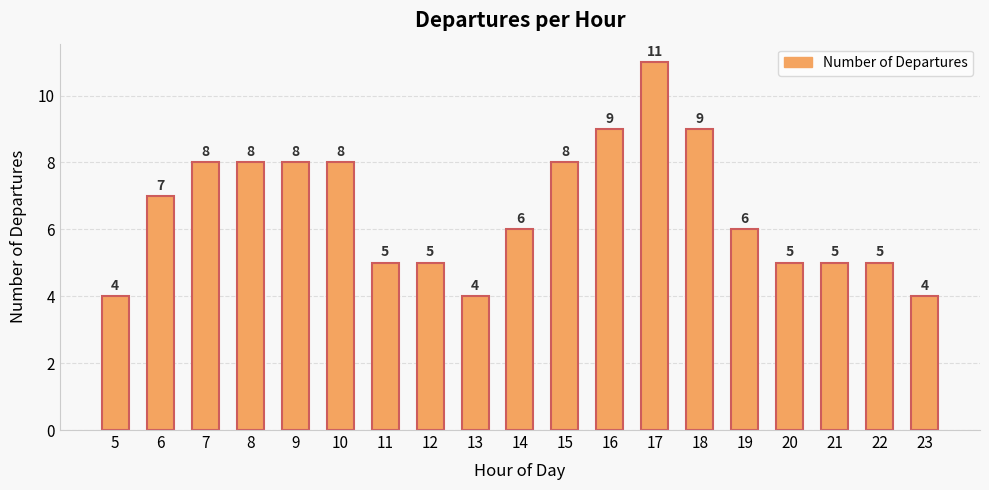

What is the difference between the second highest and second lowest values?

5